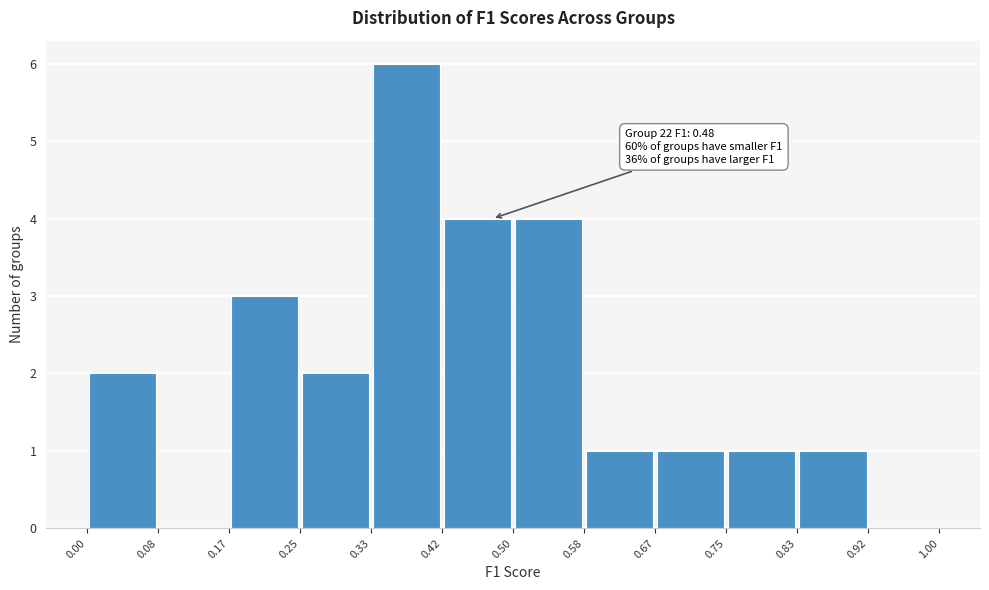

Over which range of the x-axis is the bar tallest?

0.33 to 0.42